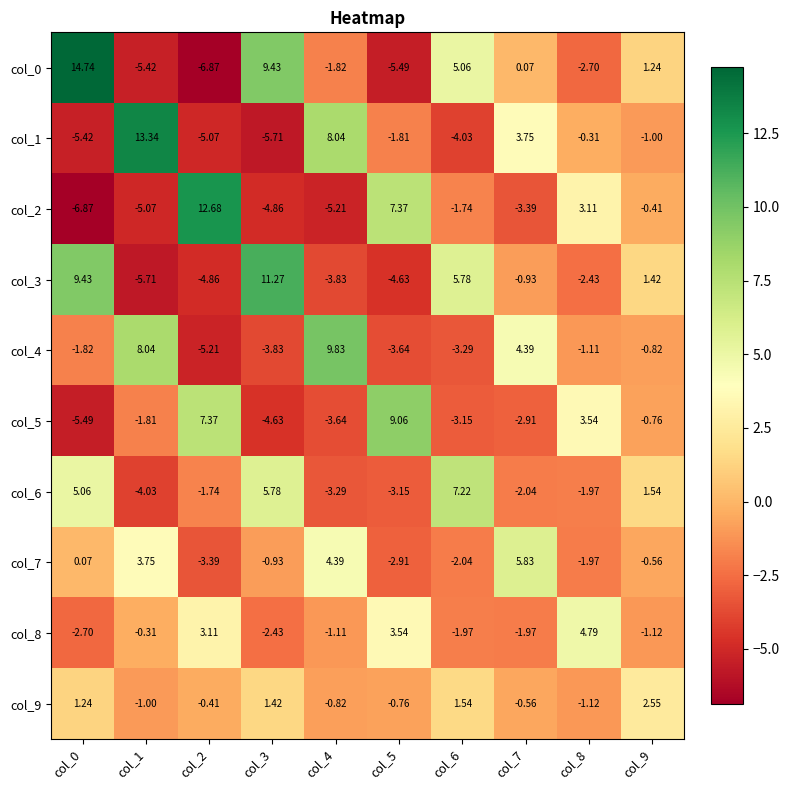

Is the value of col_3 at col_3 greater than the value of col_7 at col_7?

Yes